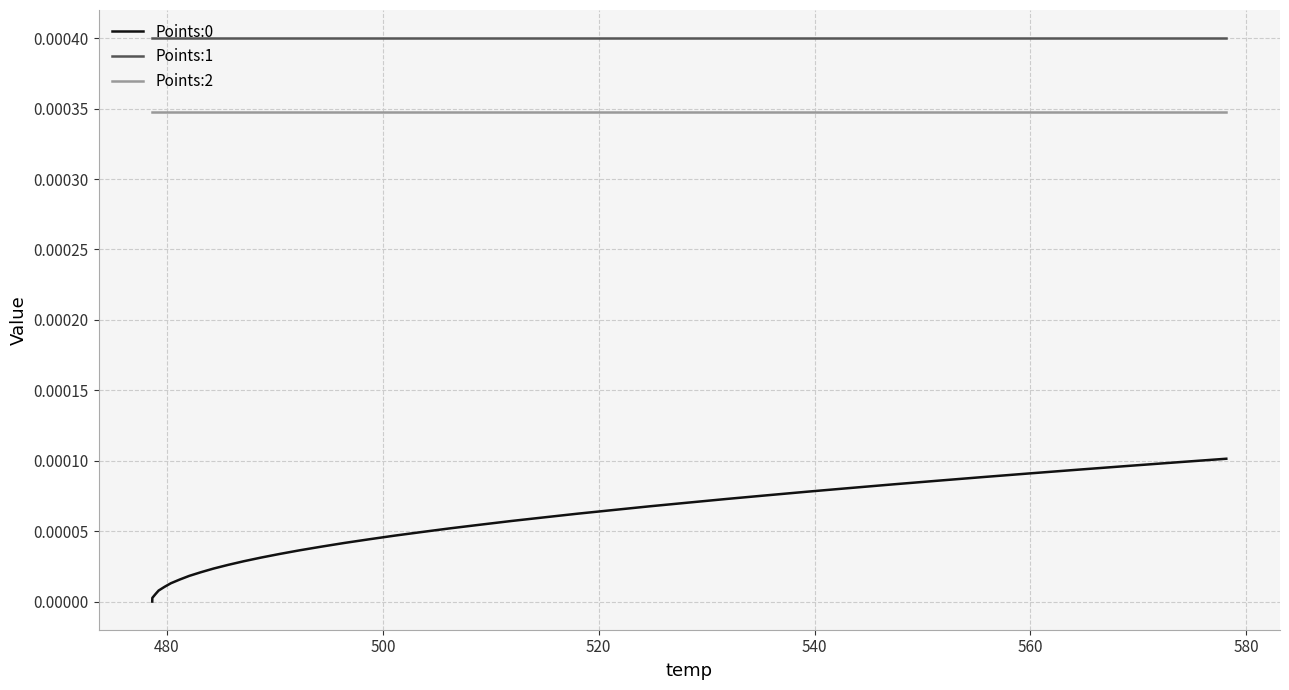

True or false: Points:0 and Points:2 intersect in this chart.

False